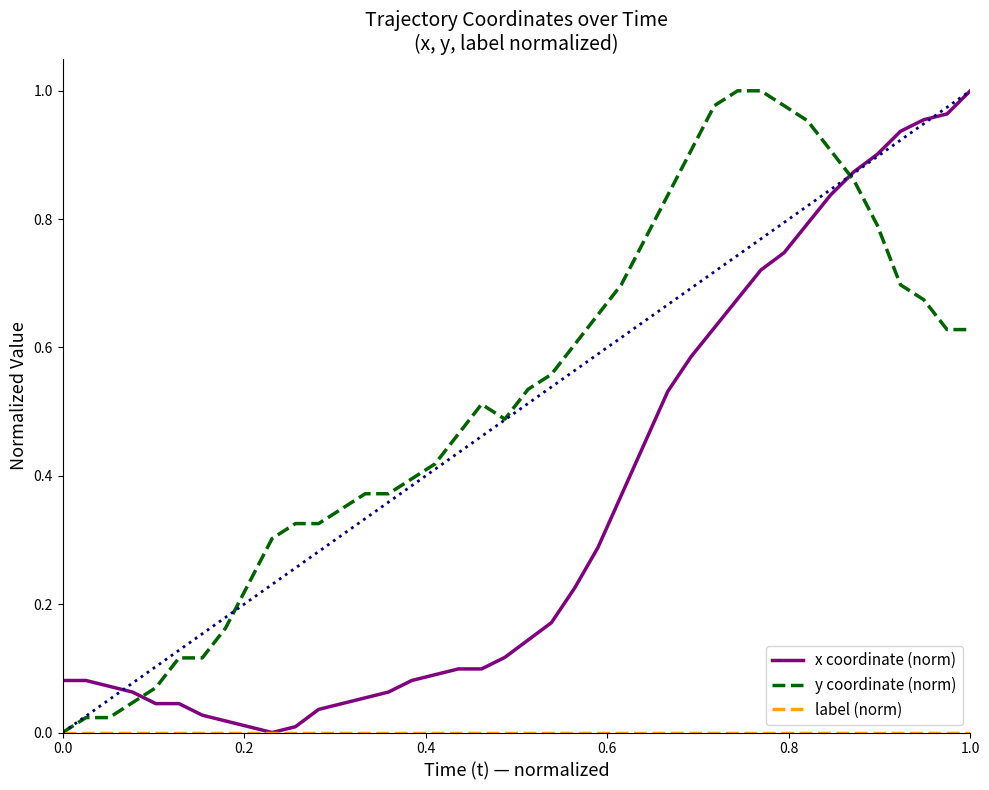

Which series has the largest total across all categories?

y coordinate (norm)